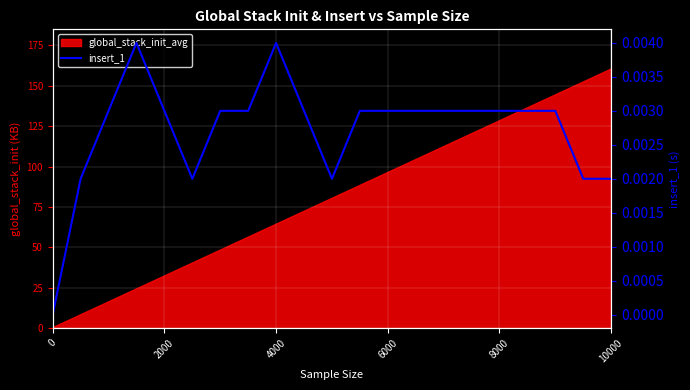

How many lines are shown in the chart?

1